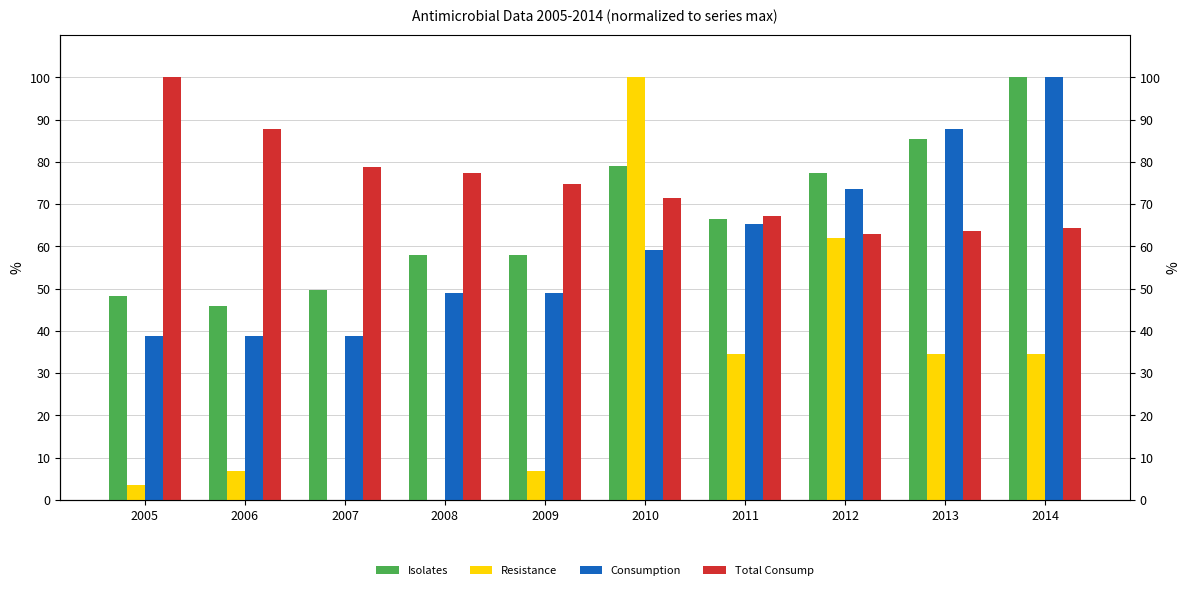

How many values in the Consumption series are below 59?

5